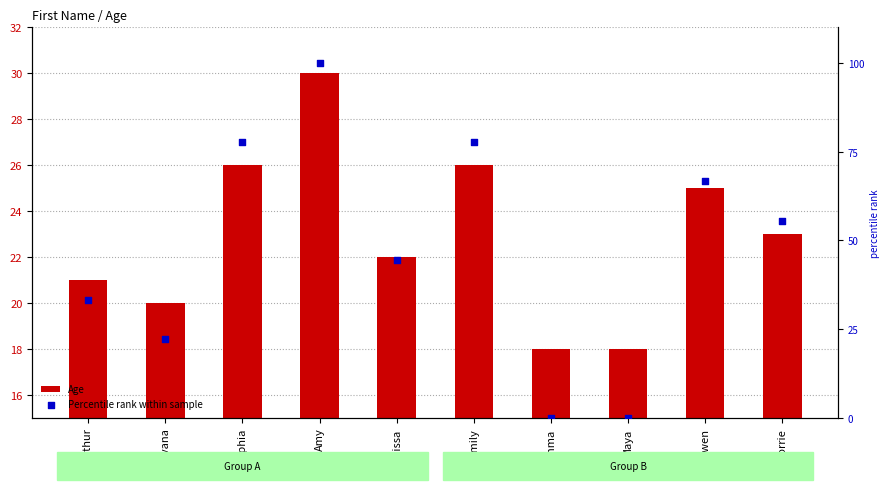

At how many categories does at least one series exceed 9?

10